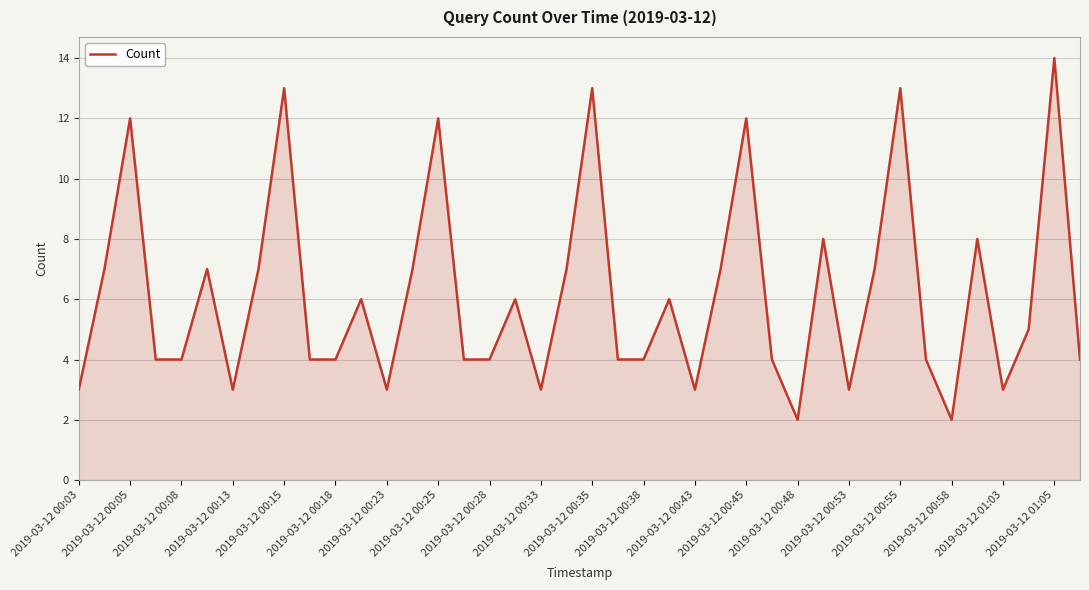

What is the smallest value displayed?

2